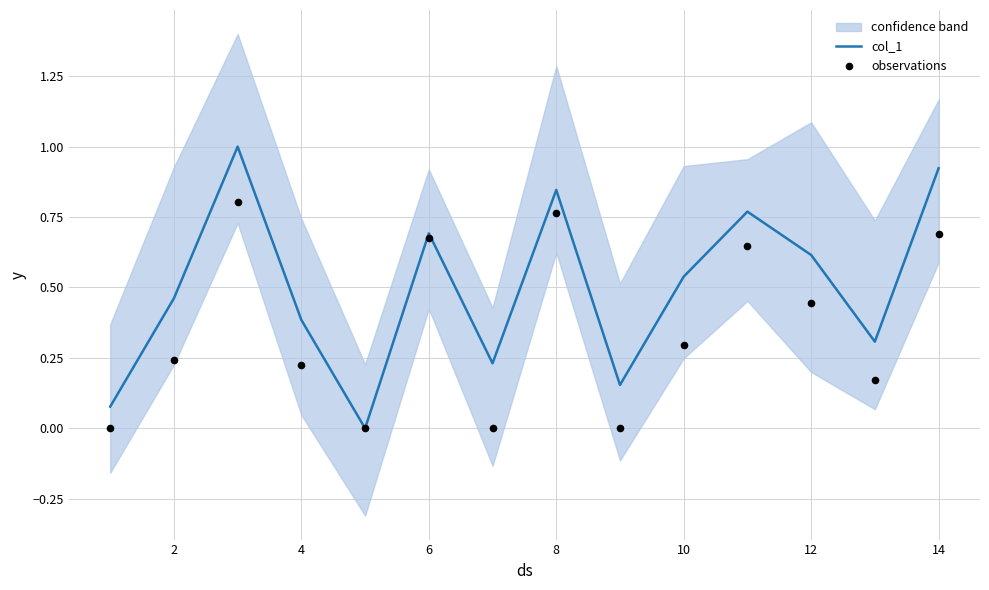

Which series has the largest total across all categories?

col_1